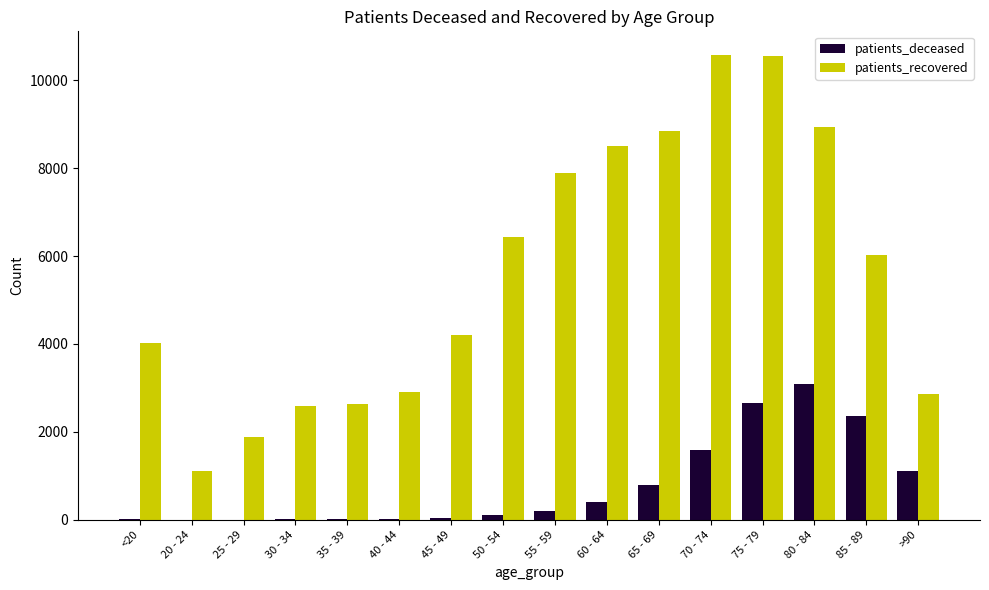

Between 30 - 34 and 80 - 84, which series saw the biggest shift?

patients_recovered